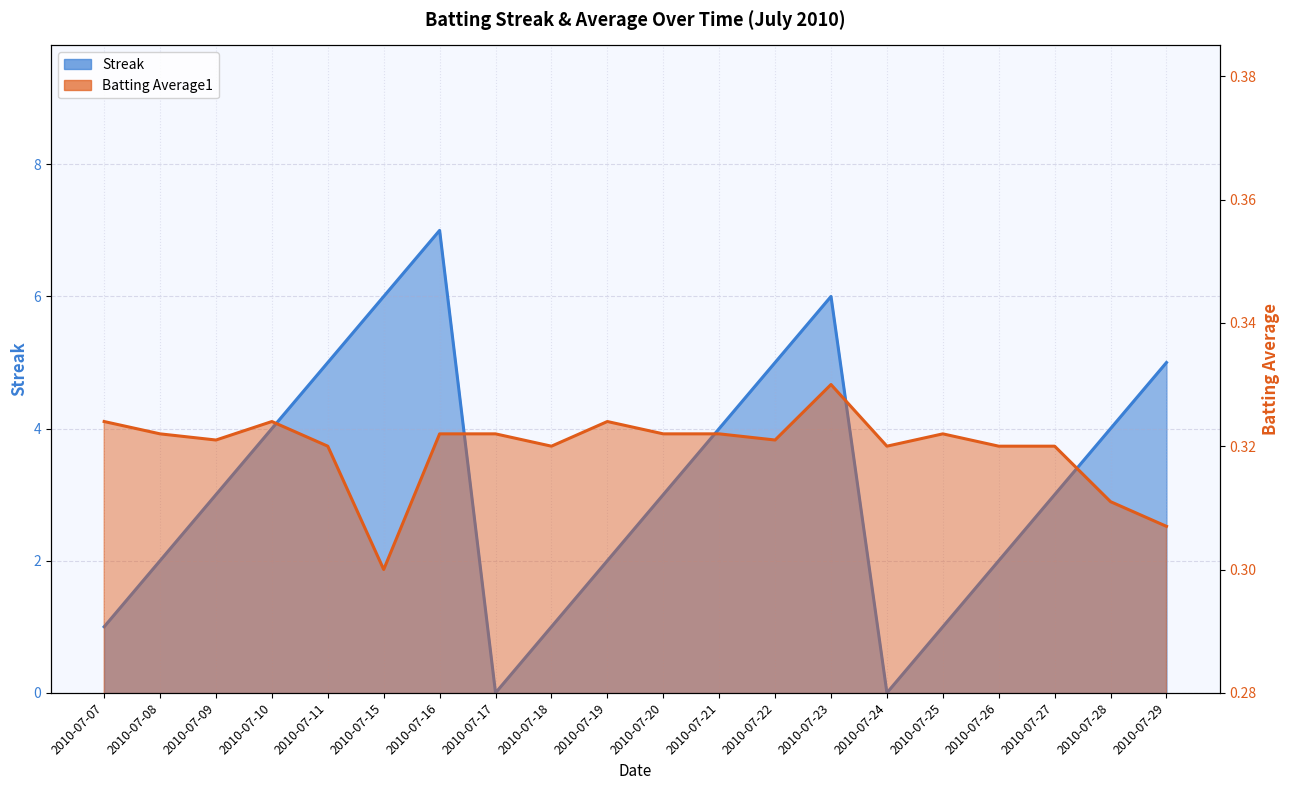

Does the chart have visible grid lines?

Yes